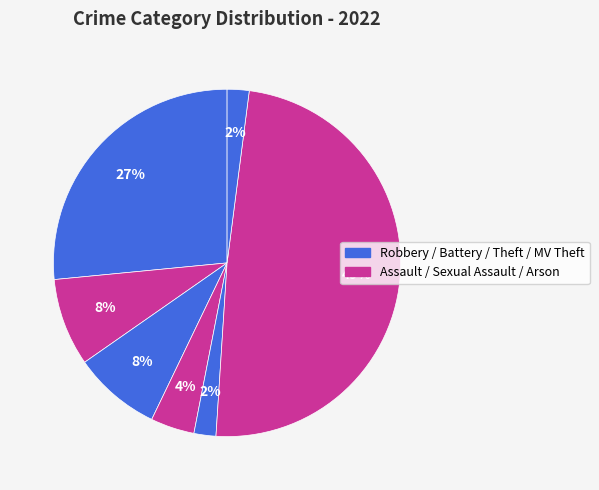

How many segments does this pie chart have?

7